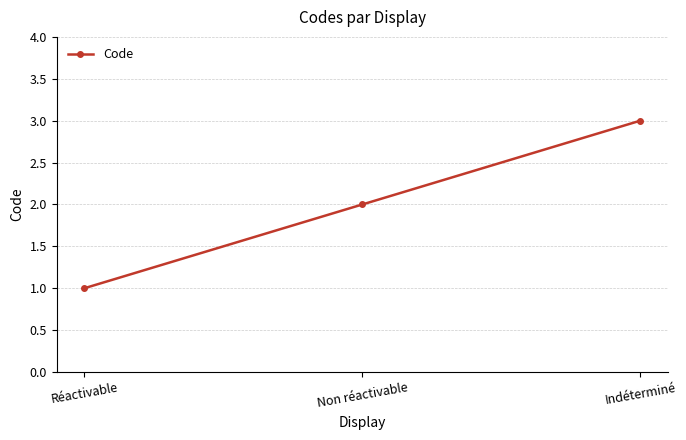

What is the average value?

2